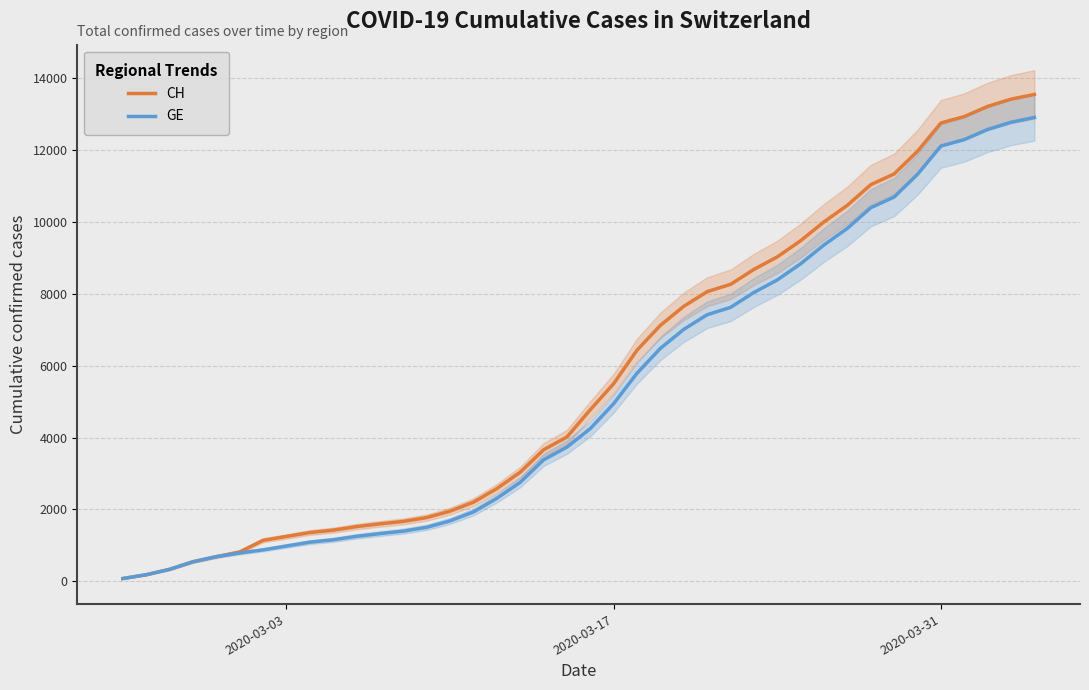

What is the highest value of the GE series?

12911